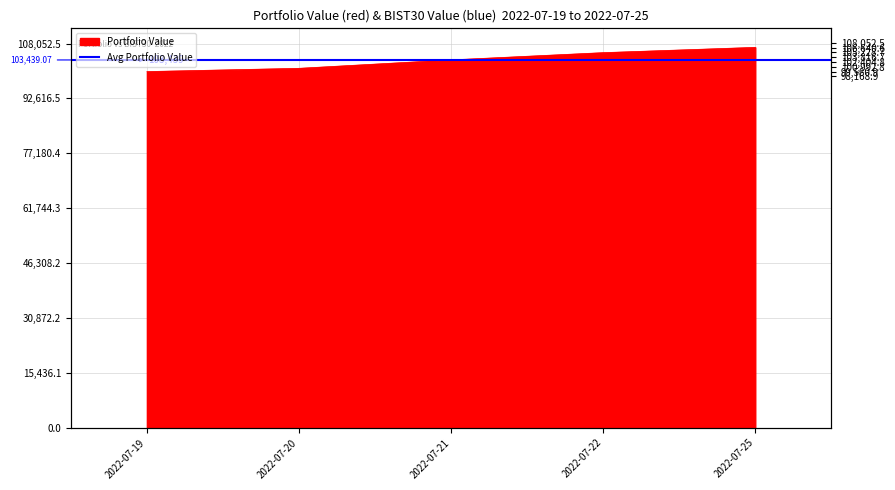

True or false: the data shows 167388.3 at 2022-07-21.

False